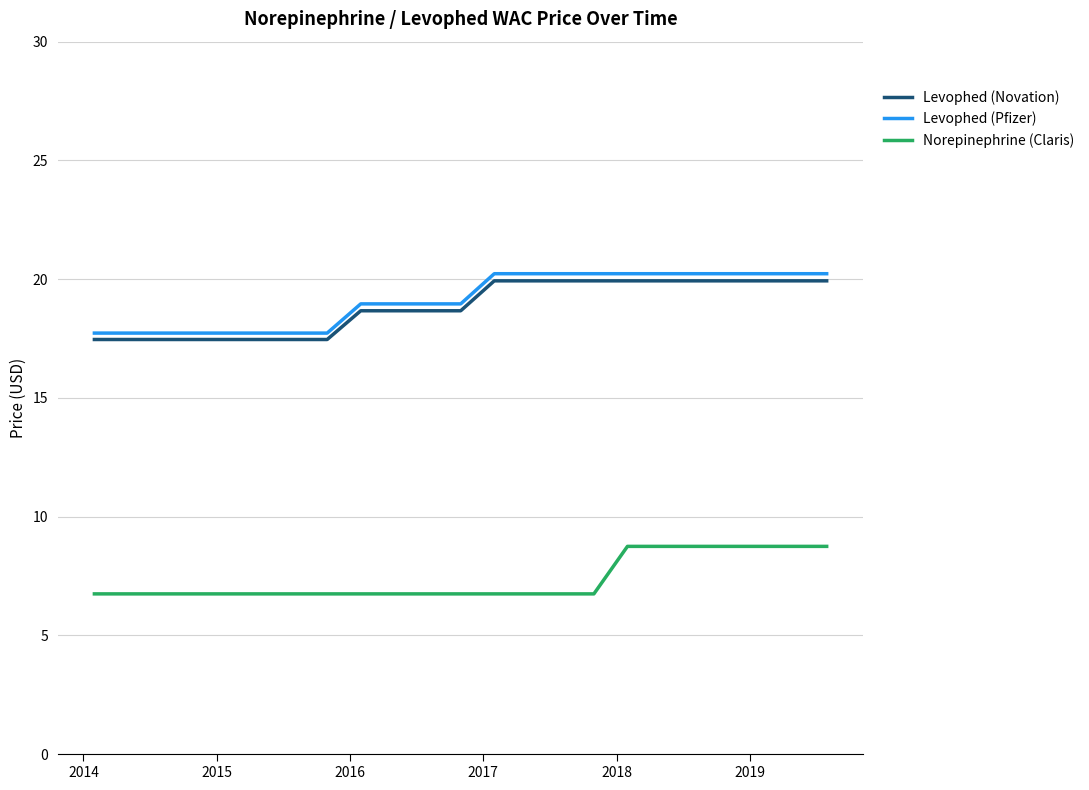

How many categories are shown in the chart?

23